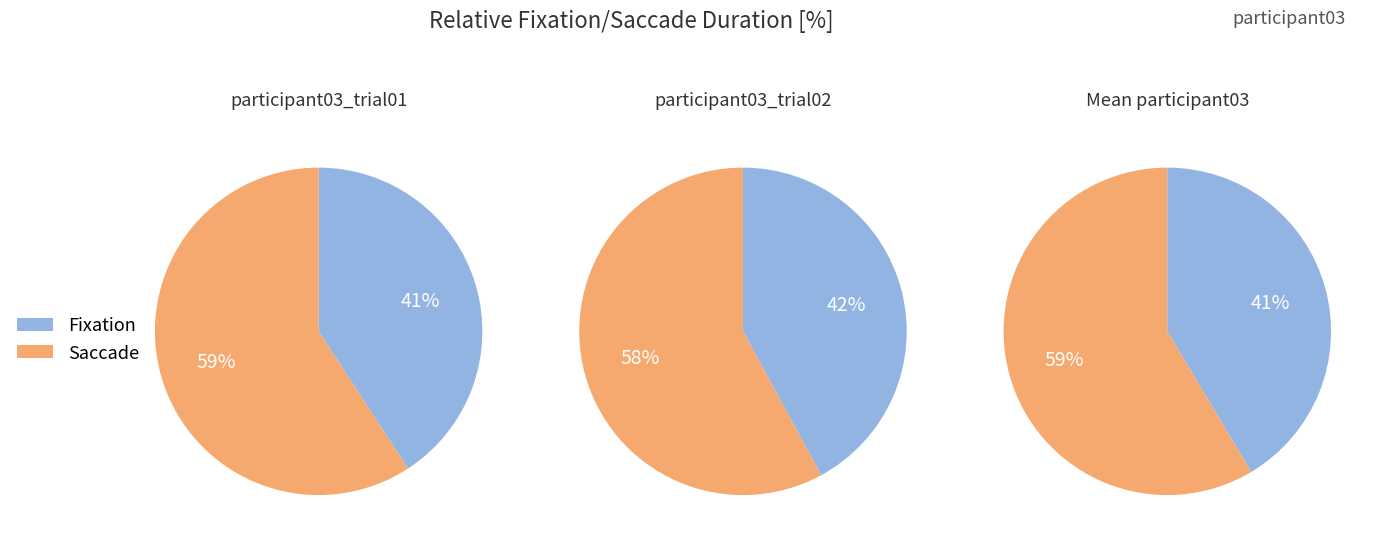

The 7 slice represents 15% of the pie. True or false?

False